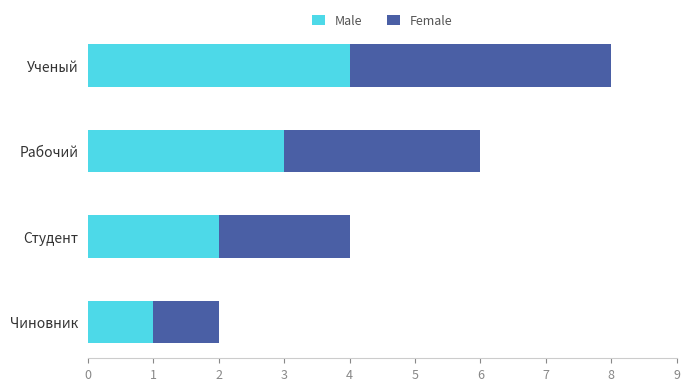

What is the sum of the Male values at Рабочий and Ученый?

7